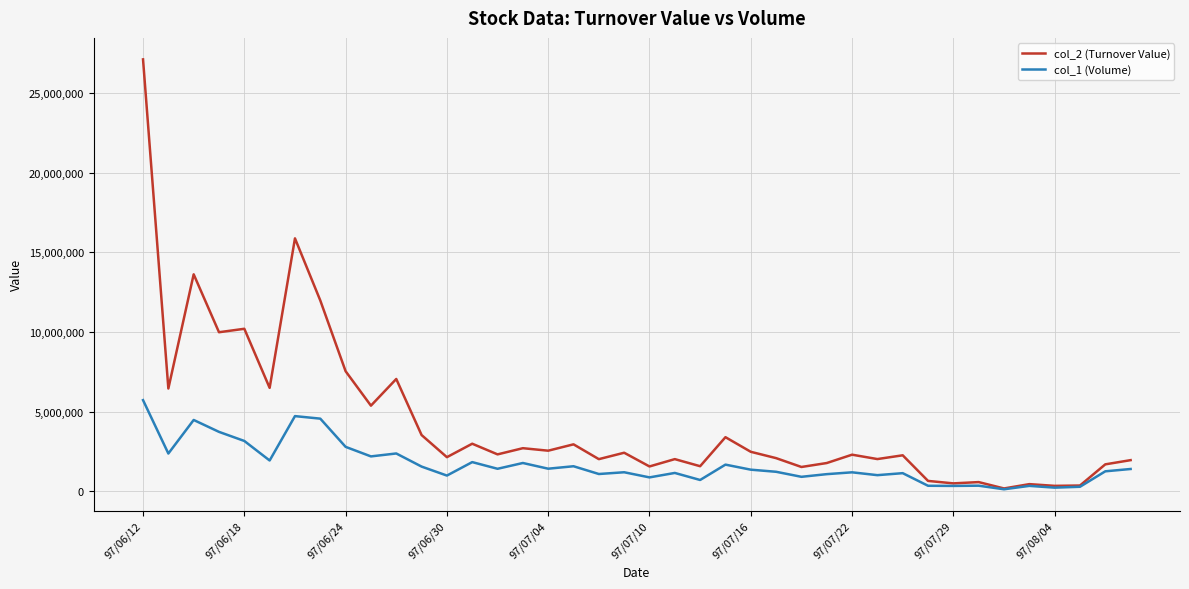

Which series has the widest spread of values?

col_2 (Turnover Value)